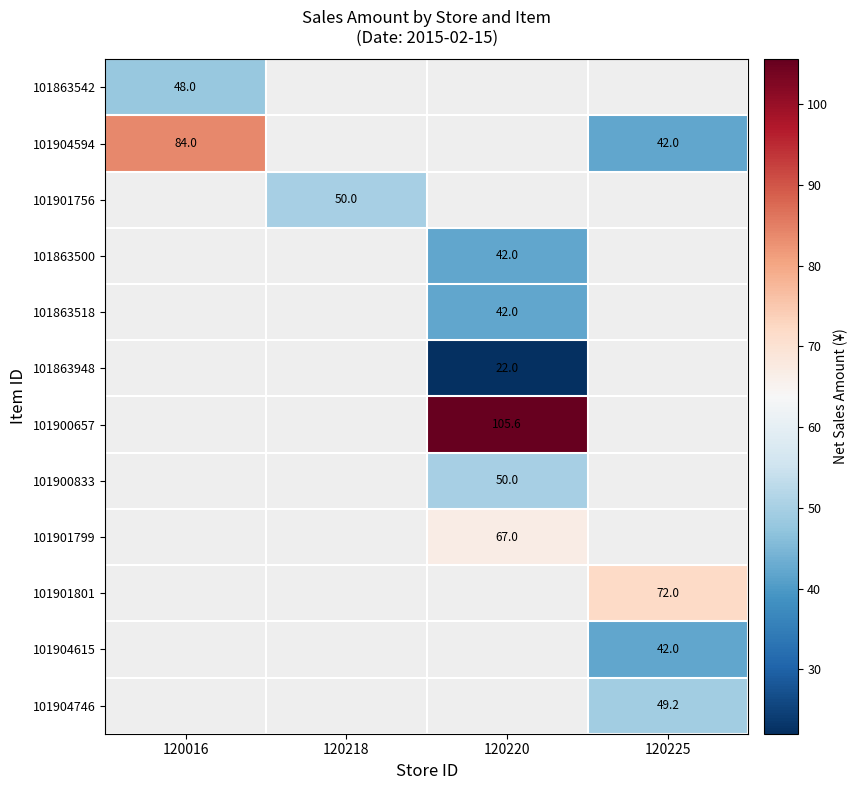

True or false: 101900833 has a value of 50.0 at 120220.

True